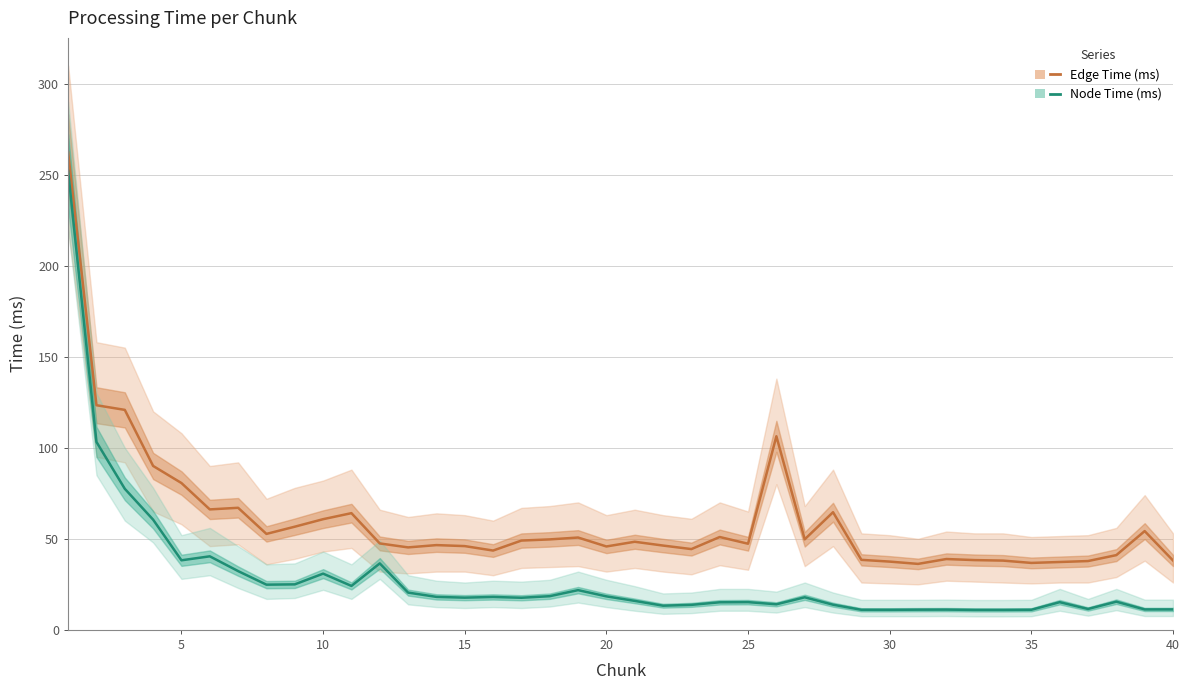

How many distinct data groups are displayed?

2